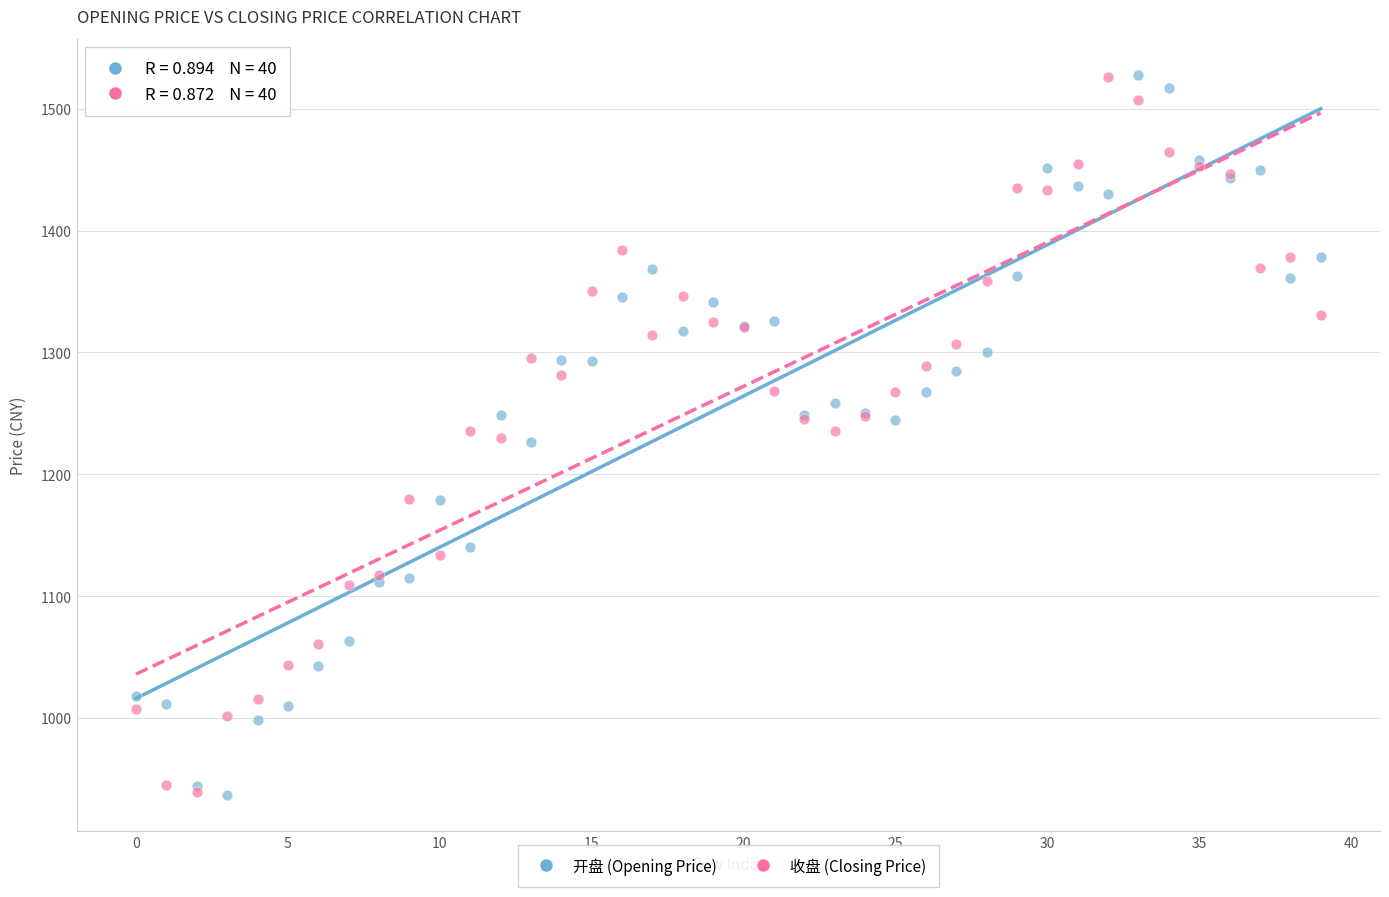

Which series has the largest Y range (max minus min)?

开盘 (Opening Price)